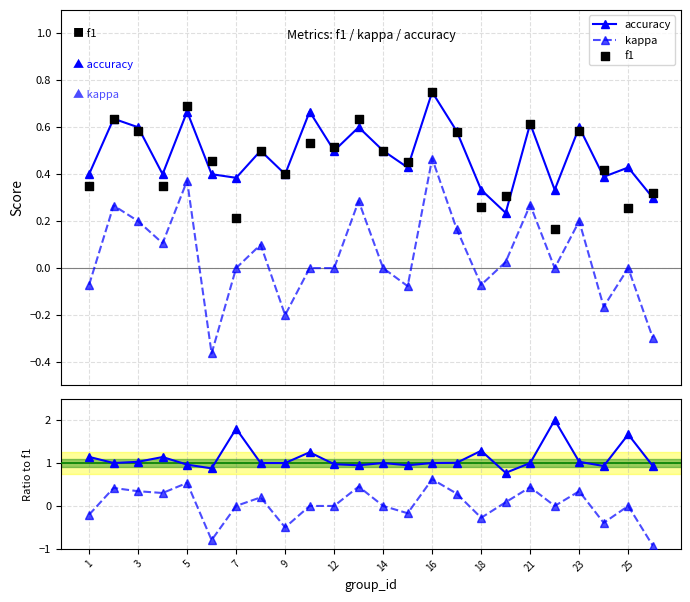

At how many categories does at least one series exceed 1?

10